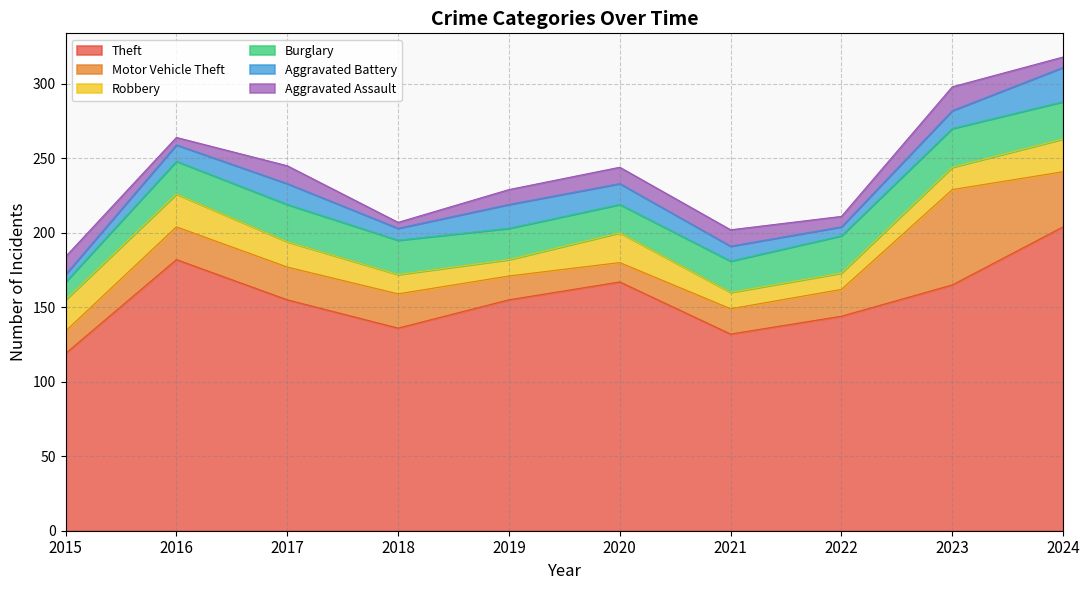

At which category does the chart reach its peak across all series?

2024